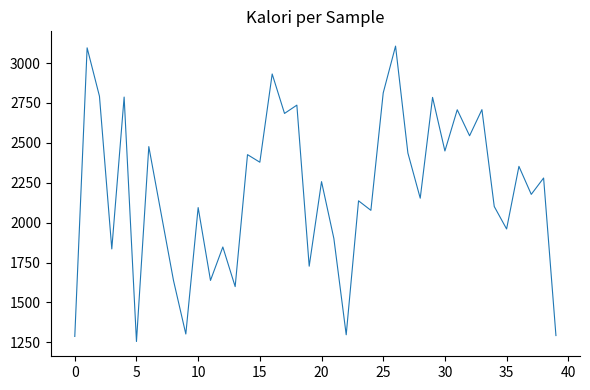

What is the difference between the maximum and minimum values?

1851.0